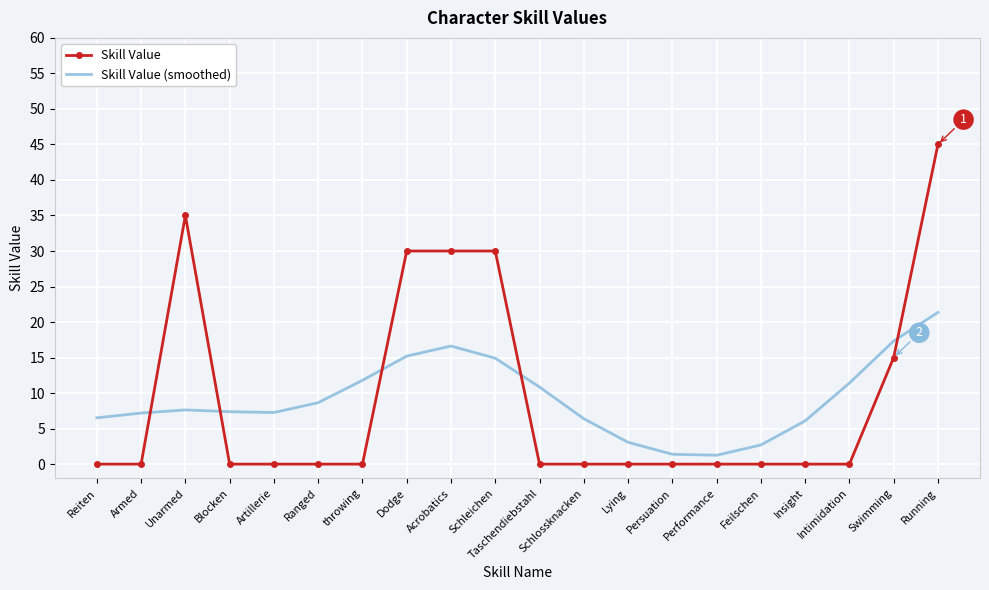

What are all the series names shown in the legend?

Skill Value, Skill Value (smoothed)